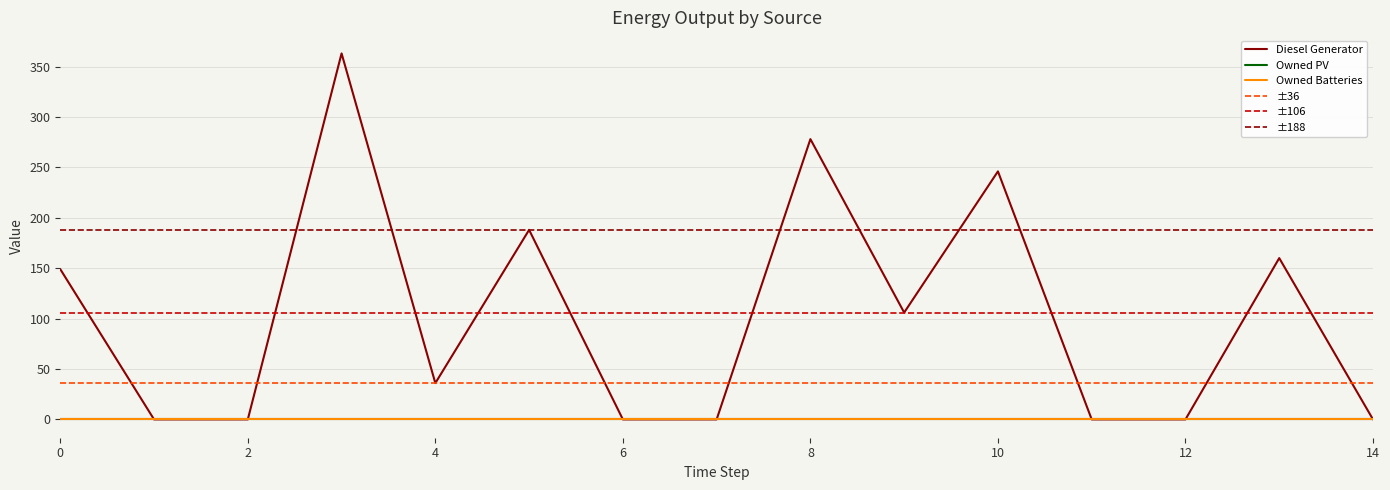

The Owned PV series shows 0 at 12. True or false?

True